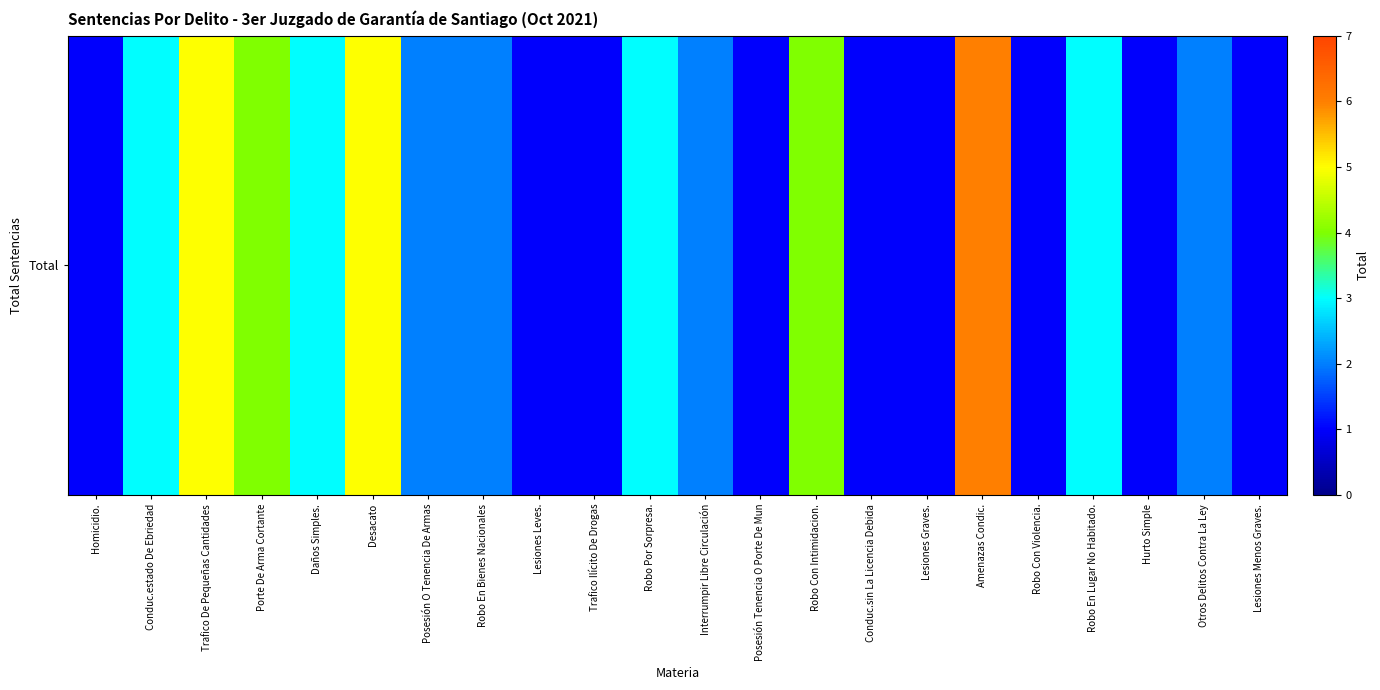

How many distinct data groups are displayed?

1